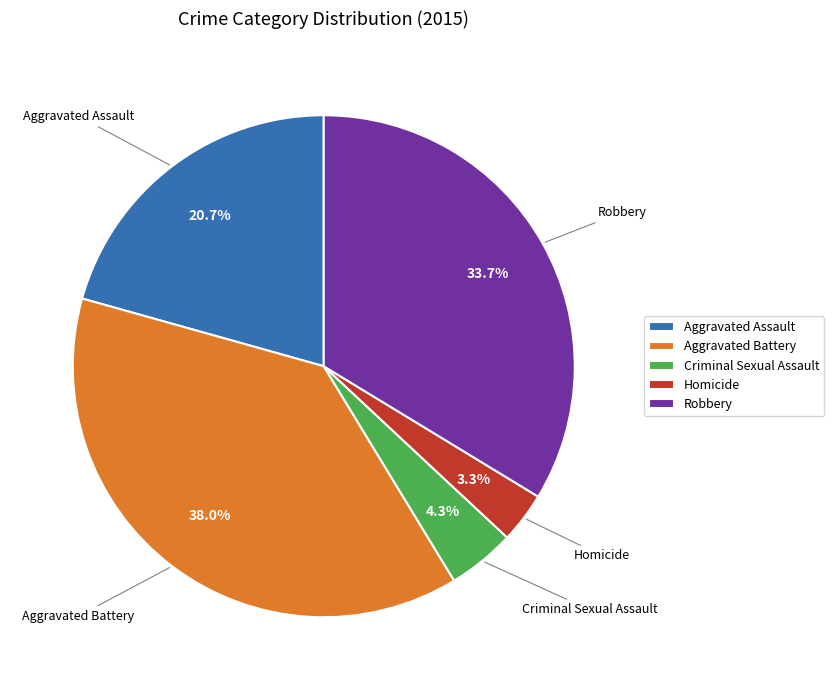

Is it true that Aggravated Assault is 21% of the pie?

True